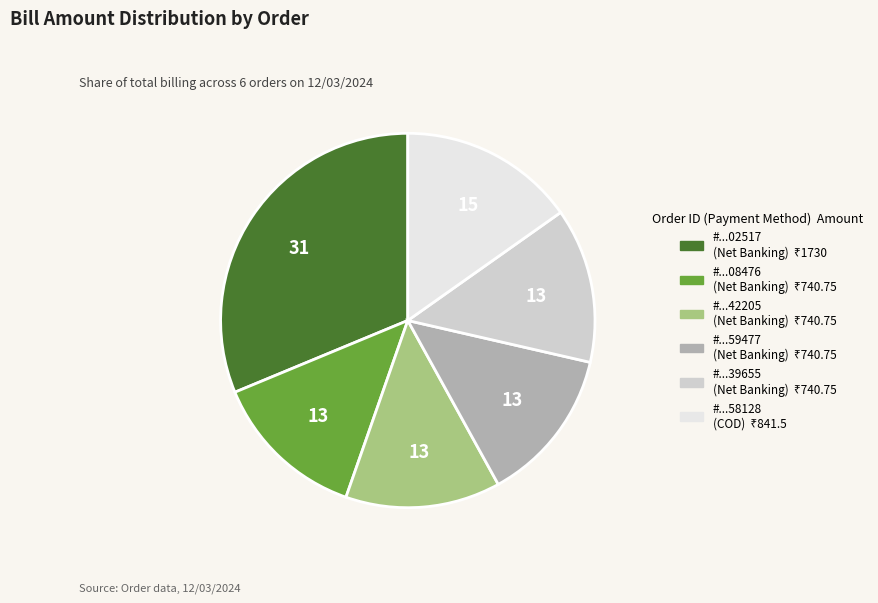

How many segments does this pie chart have?

6